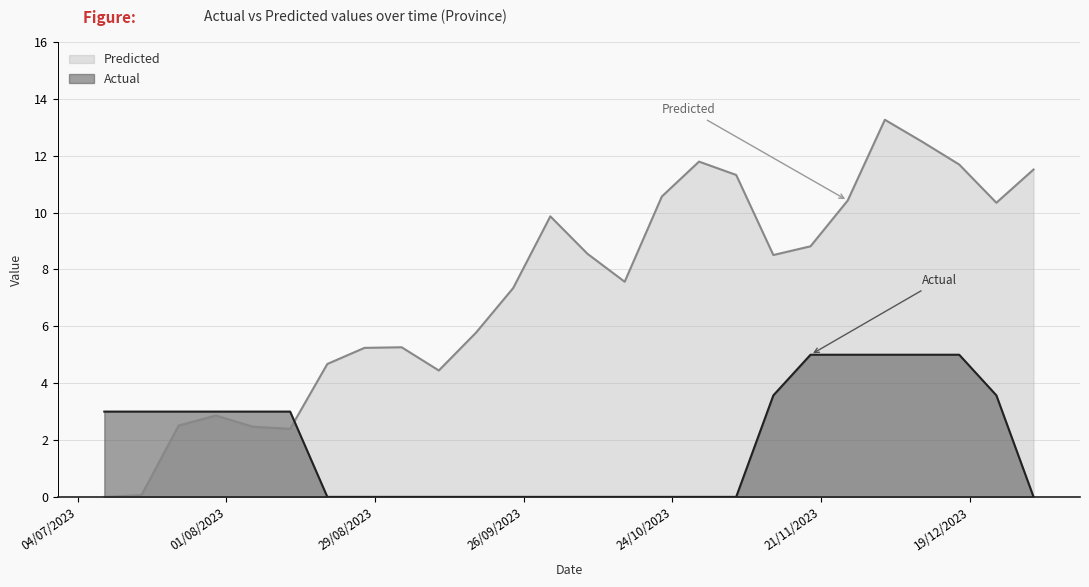

Reading right to left, list all the values displayed in this chart.

Predicted: 31/12/2023=11.5	24/12/2023=10.3	17/12/2023=11.7	10/12/2023=12.5	03/12/2023=13.3	26/11/2023=10.4	19/11/2023=8.8	12/11/2023=8.5	05/11/2023=11.3	29/10/2023=11.8	22/10/2023=10.6	15/10/2023=7.6	08/10/2023=8.5	01/10/2023=9.9	24/09/2023=7.3	17/09/2023=5.8	10/09/2023=4.4	03/09/2023=5.3	27/08/2023=5.2	20/08/2023=4.7	13/08/2023=2.4	06/08/2023=2.5	30/07/2023=2.9	23/07/2023=2.5	16/07/2023=0.1	09/07/2023=0.0
Actual: 31/12/2023=0.0	24/12/2023=3.6	17/12/2023=5.0	10/12/2023=5.0	03/12/2023=5.0	26/11/2023=5.0	19/11/2023=5.0	12/11/2023=3.6	05/11/2023=0.0	29/10/2023=0.0	22/10/2023=0.0	15/10/2023=0.0	08/10/2023=0.0	01/10/2023=0.0	24/09/2023=0.0	17/09/2023=0.0	10/09/2023=0.0	03/09/2023=0.0	27/08/2023=0.0	20/08/2023=0.0	13/08/2023=3.0	06/08/2023=3.0	30/07/2023=3.0	23/07/2023=3.0	16/07/2023=3.0	09/07/2023=3.0